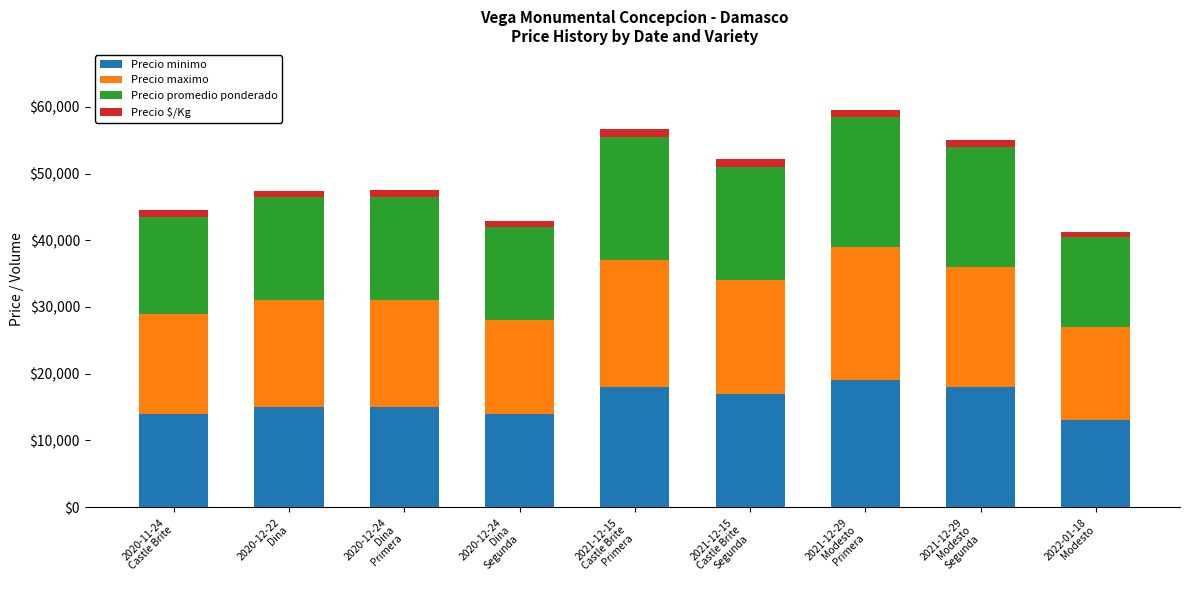

What is the highest value of the Precio minimo series?

19000